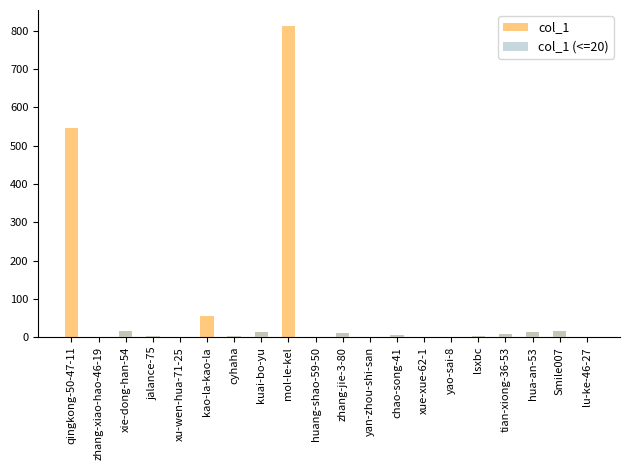

What position from the left is cyhaha?

7